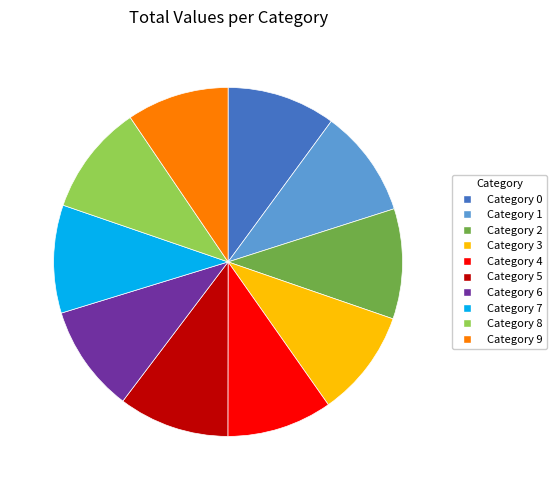

Combined, do Category 0 and Category 5 account for over 50%?

No